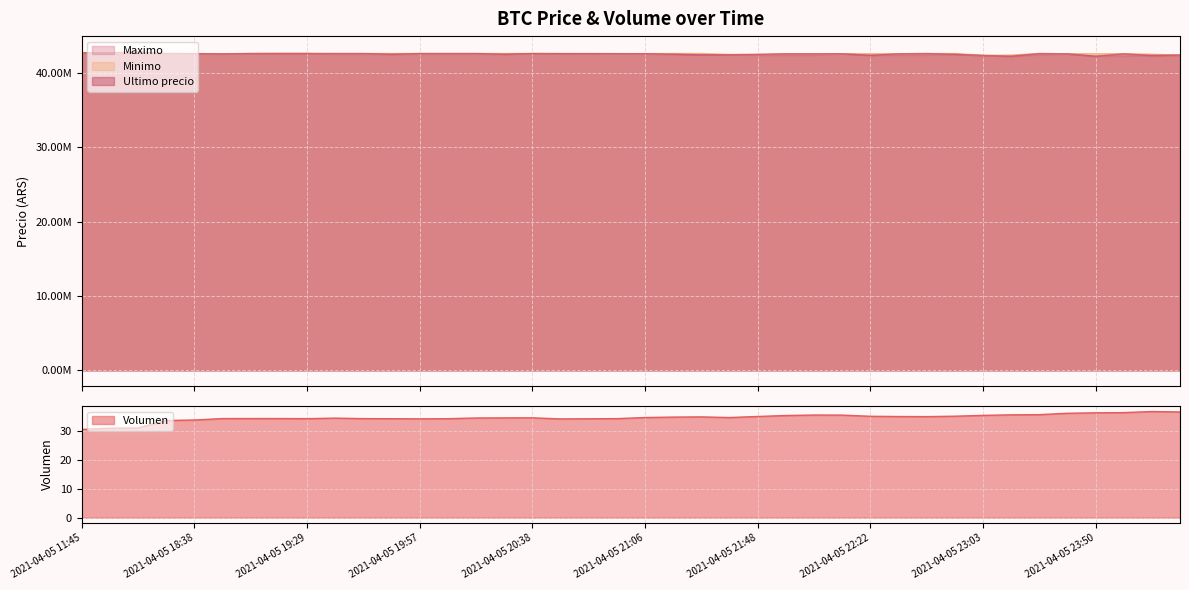

At which label does Maximo reach its peak?

2021-04-05 11:45